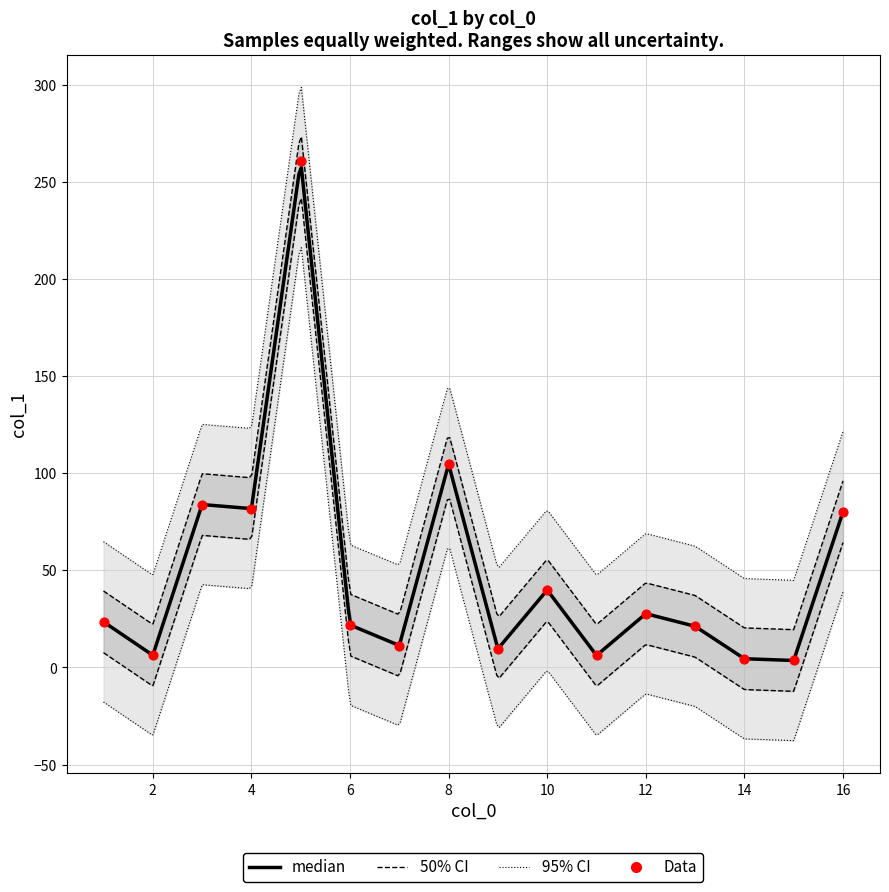

Between 11 and 16, which is larger?

16